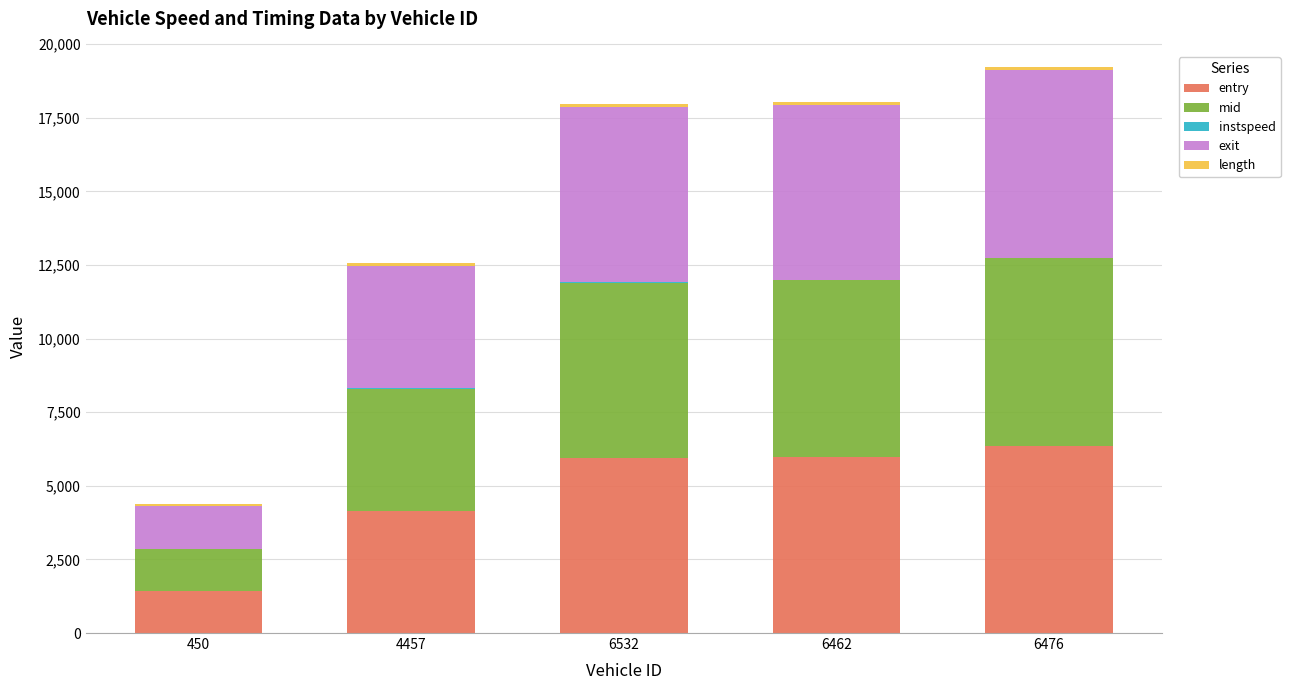

What is the highest value of the entry series?

6367.0